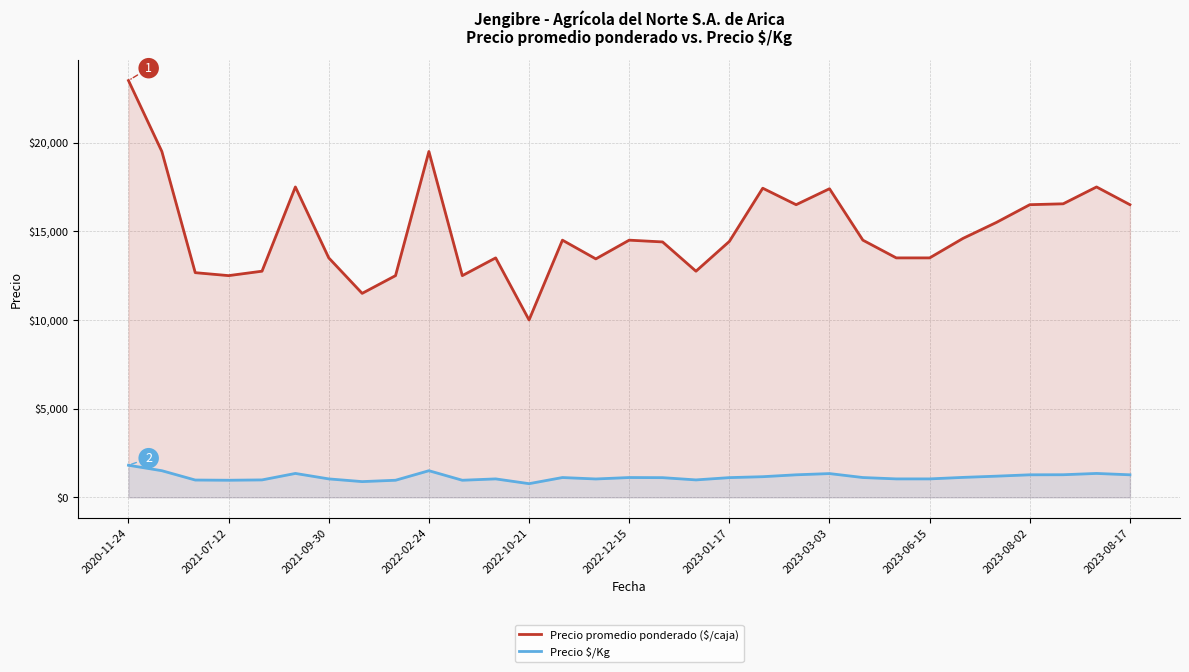

True or false: Precio $/Kg has more than 2 interior local peaks.

True